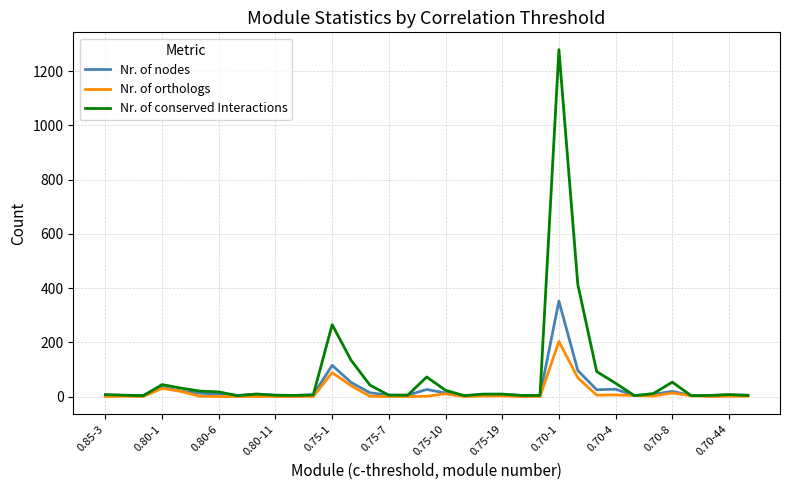

Which series has the largest total across all categories?

Nr. of conserved Interactions